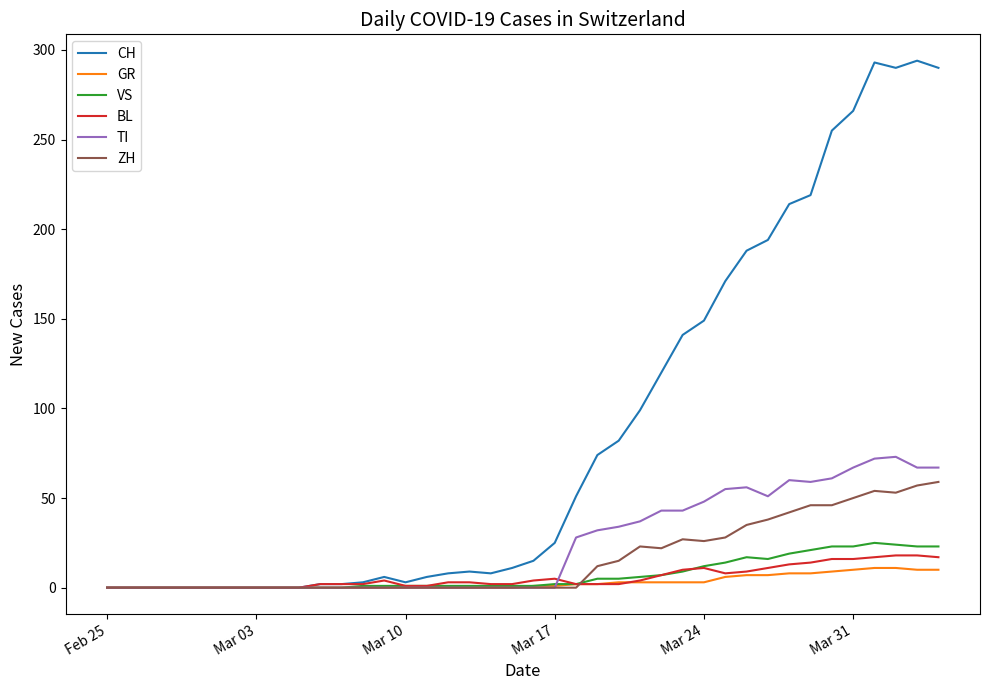

Which series has the largest total across all categories?

CH